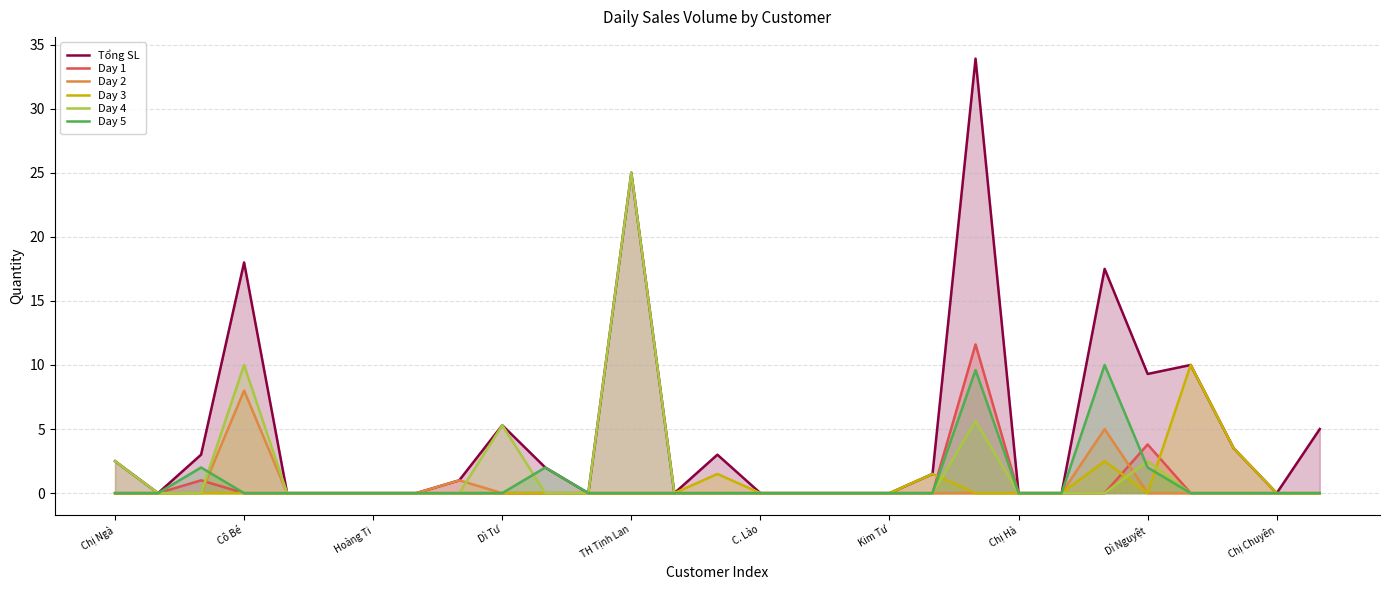

What is the maximum value for Tổng SL?

33.9